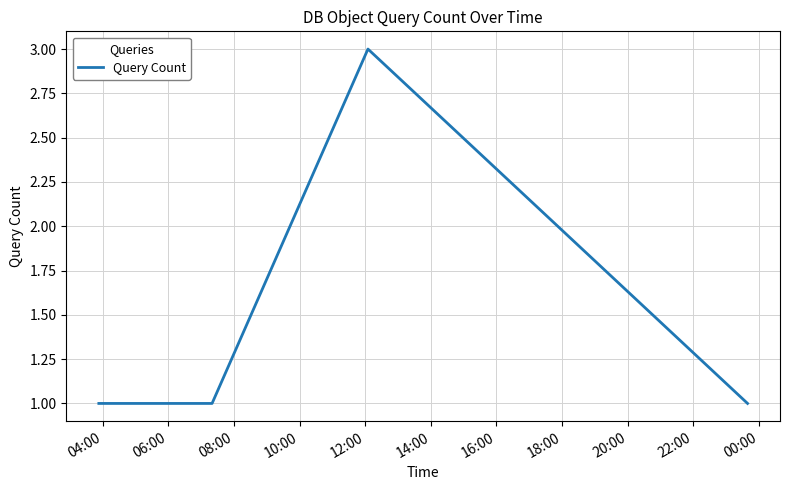

What is the sum of all values?

6